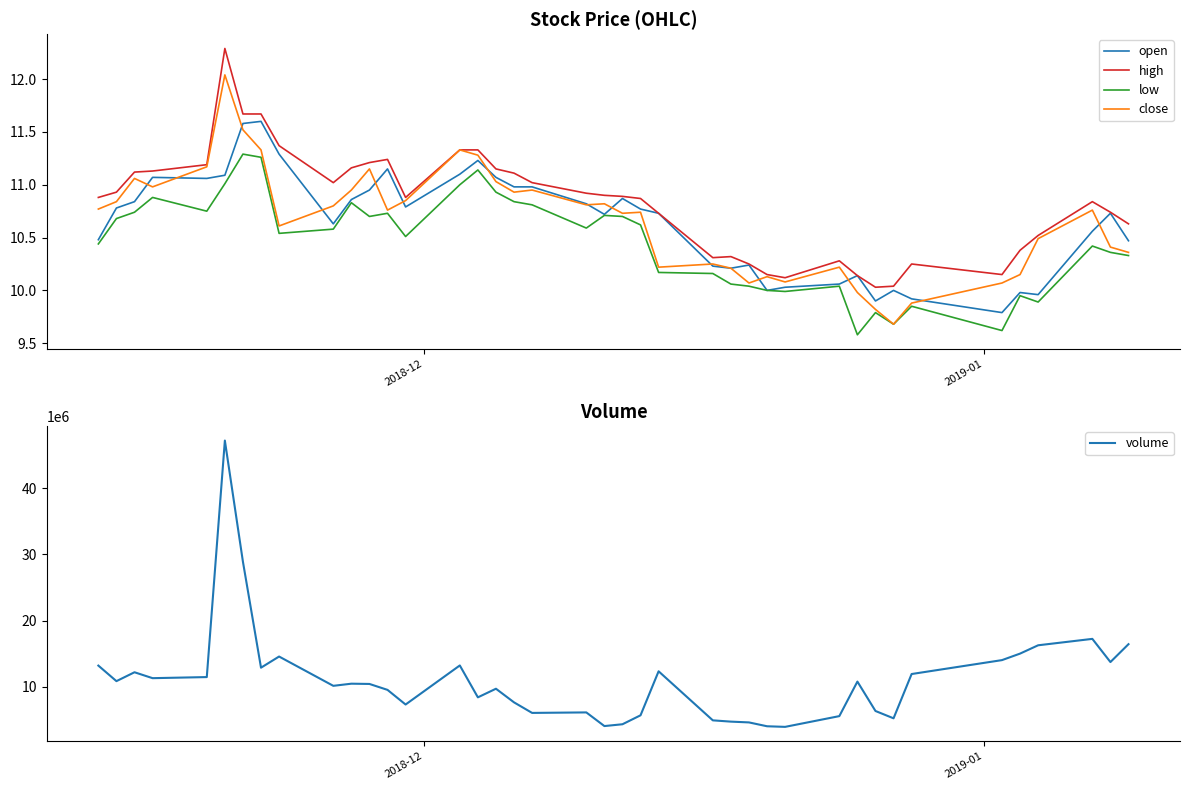

What is the minimum value for close?

9.7